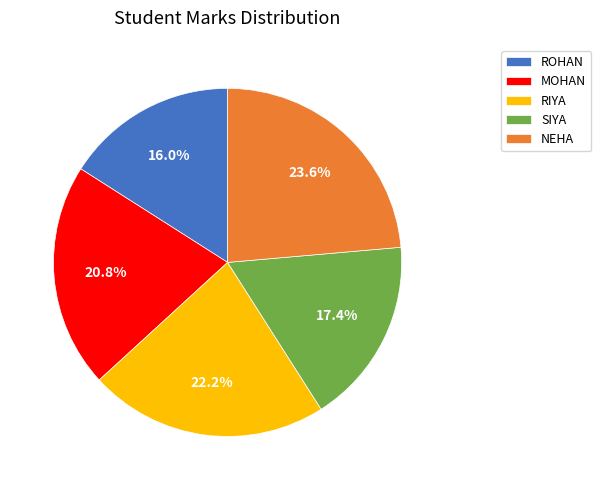

What percentage is NOT represented by SIYA?

82.6%